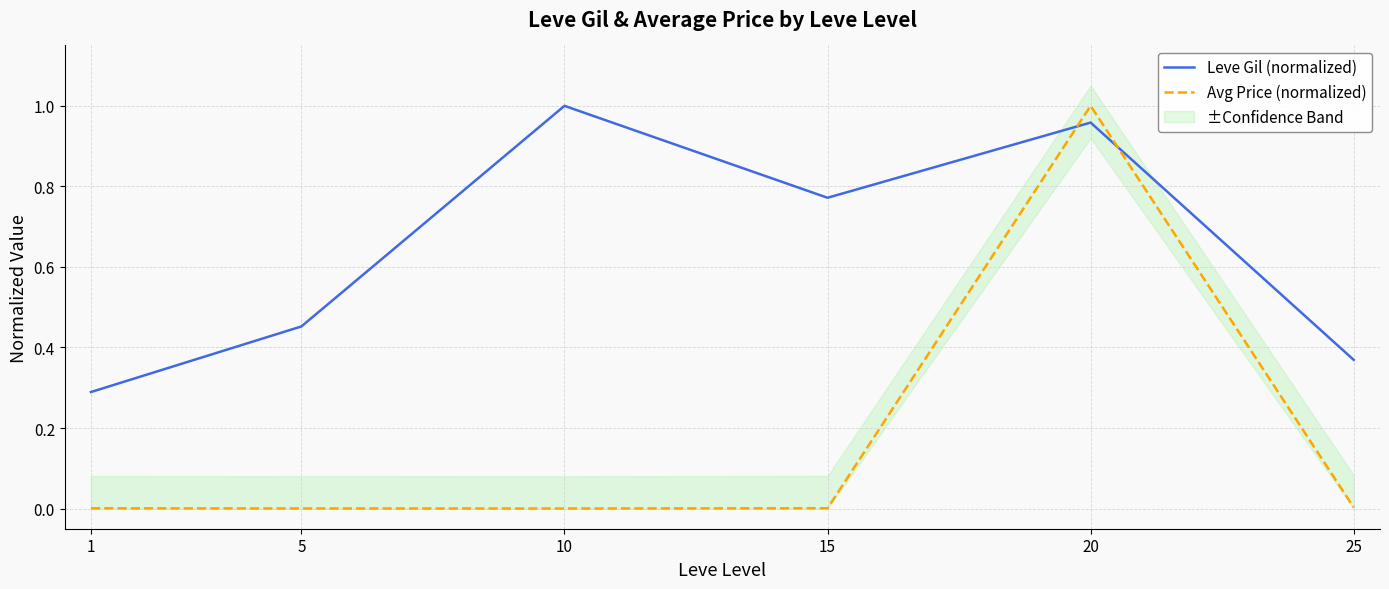

Which label corresponds to the smallest value in the chart?

10